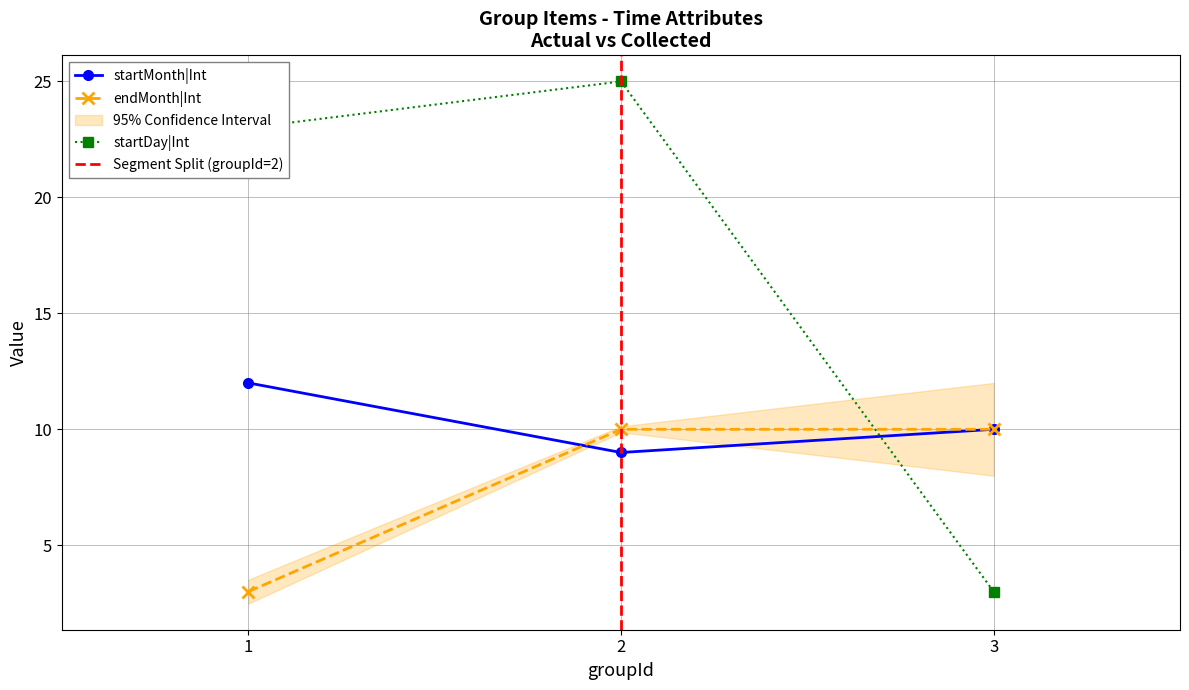

Reading left to right, list all the values displayed in this chart.

startMonth|Int: 12	9	10
startDay|Int: 23	25	3
endMonth|Int: 3	10	10